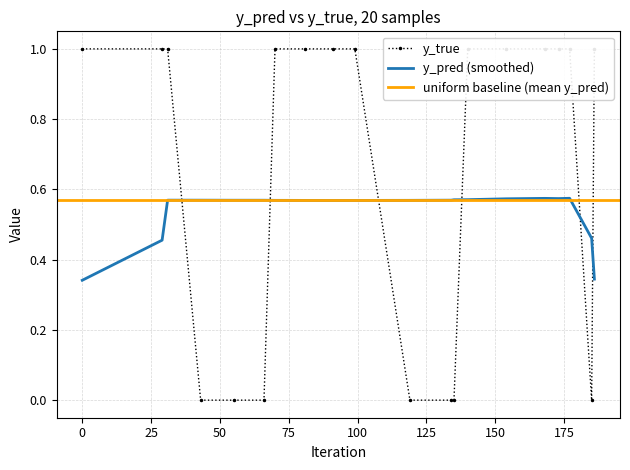

The chart shows a value of 1 at 173. True or false?

True